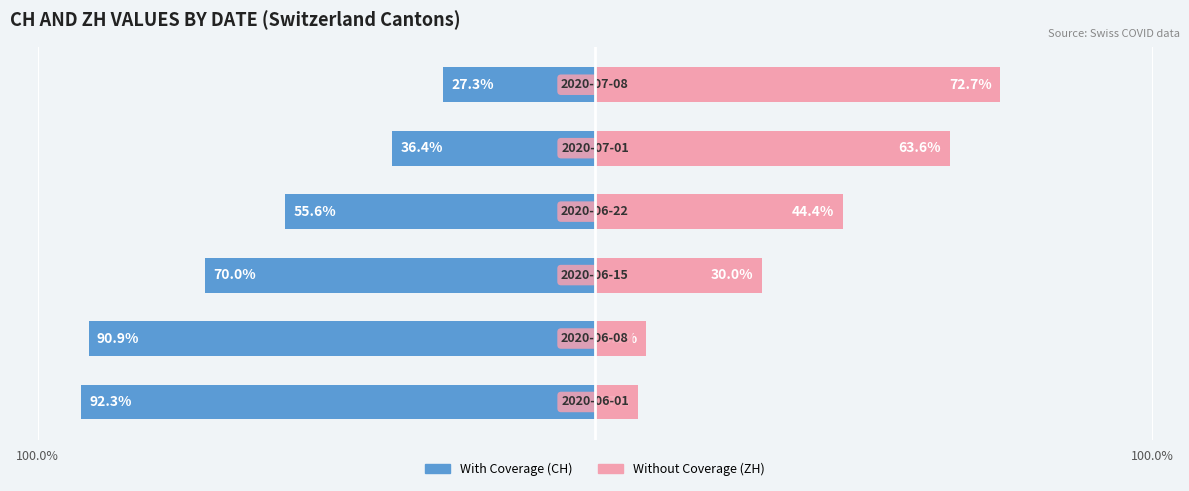

How many bars are there in each group?

2